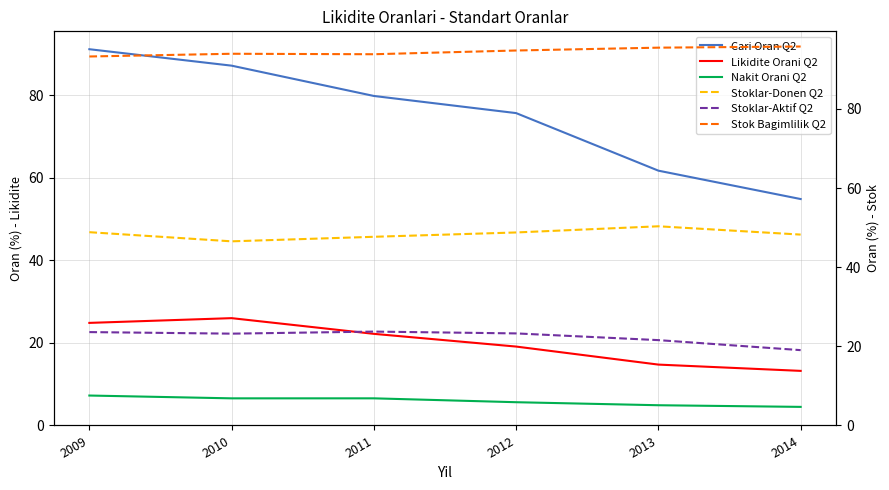

What is the difference between the second highest and minimum values in the Likidite Orani Q2 series?

11.6